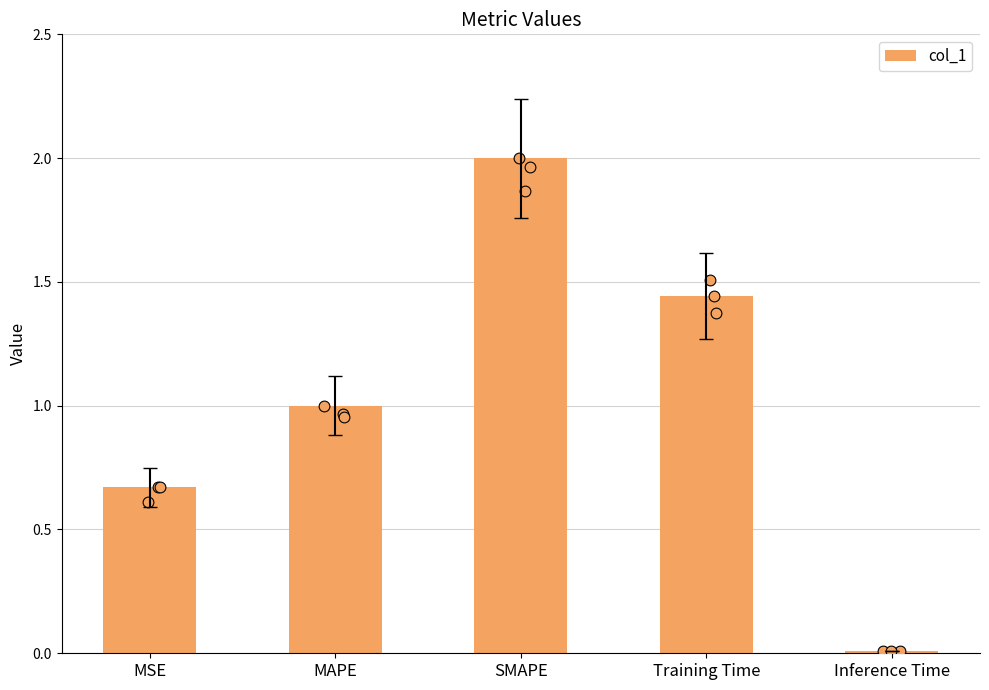

What is the change in value from MAPE to Inference Time?

-1.0